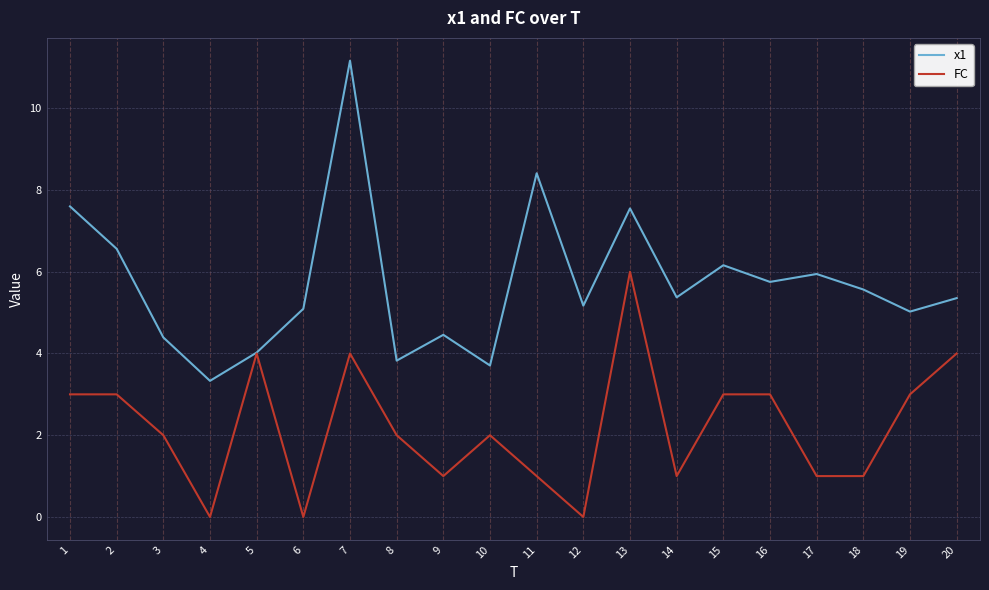

Is it true that FC equals -4.1 at 12?

False